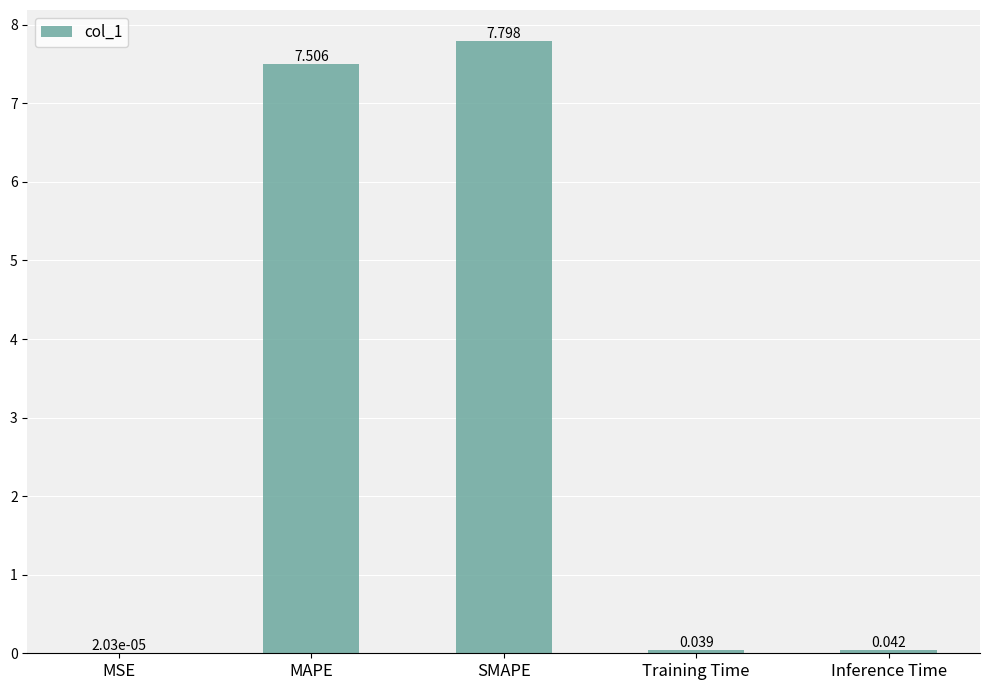

Which has a higher value, SMAPE or MAPE?

SMAPE